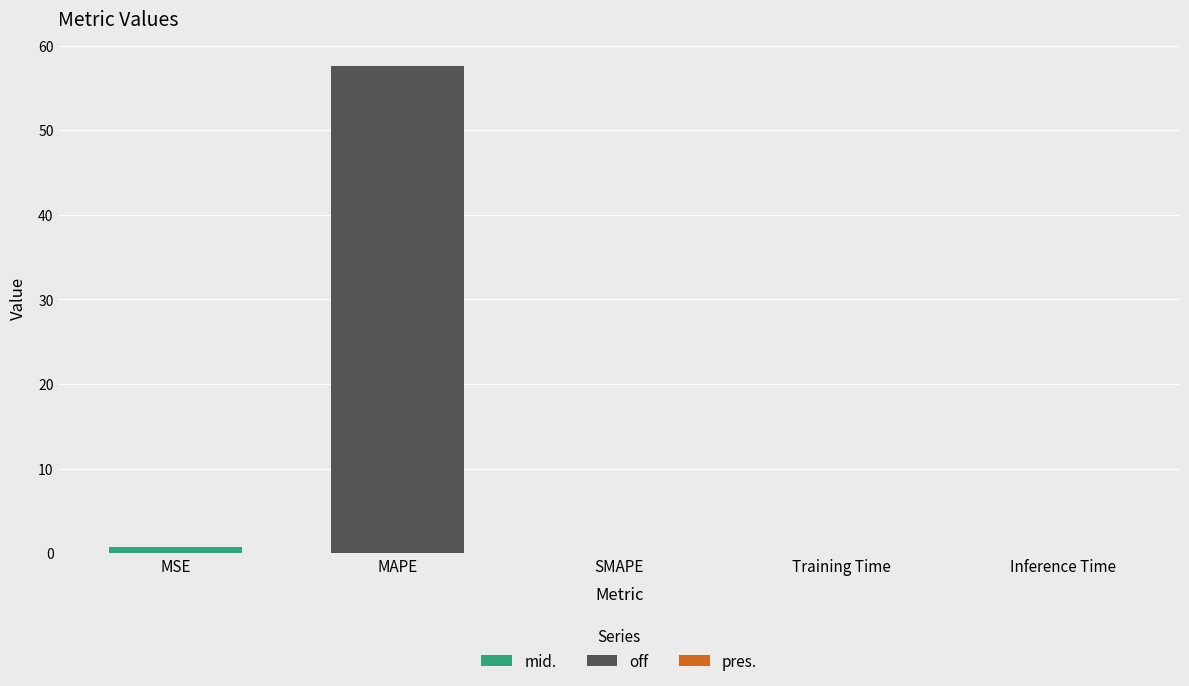

At which category does the chart reach its peak across all series?

MAPE